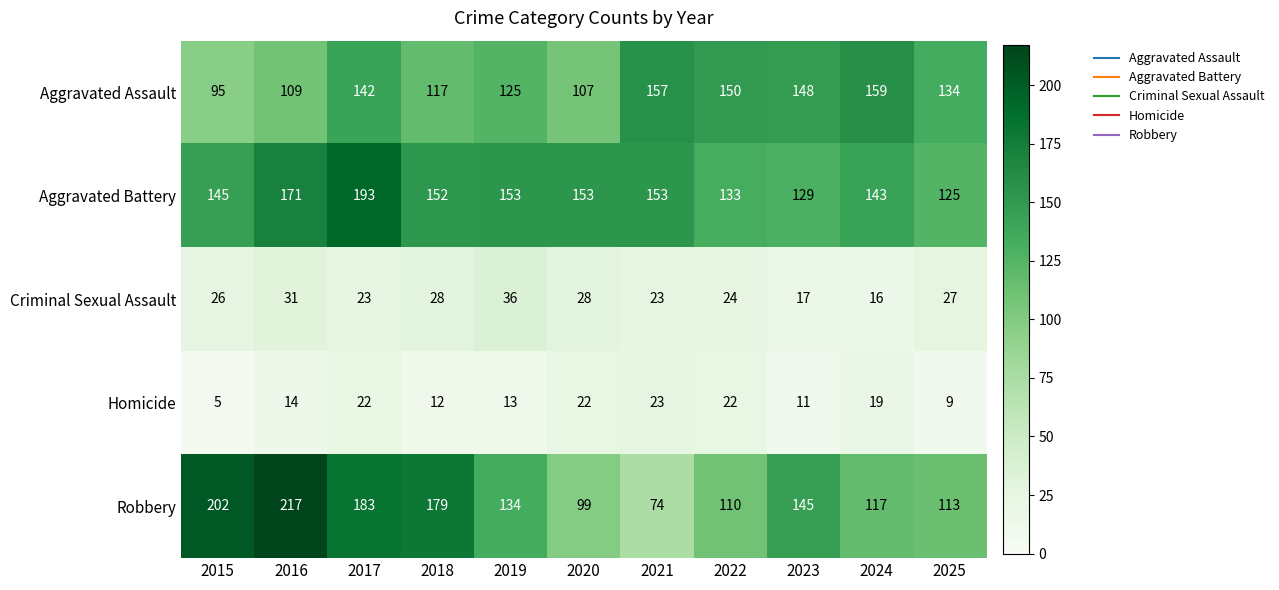

At 2023, list the series in order from largest to smallest.

Aggravated Assault, Robbery, Aggravated Battery, Criminal Sexual Assault, Homicide